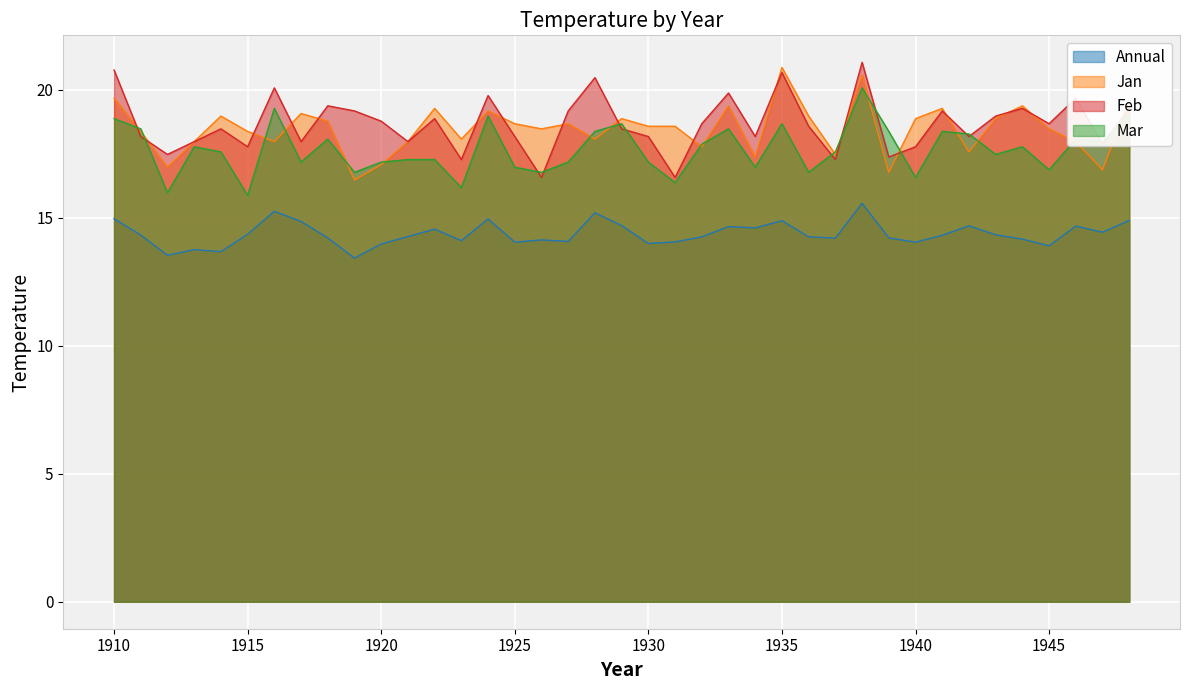

Where do Mar and Feb first cross each other?

1910 and 1911